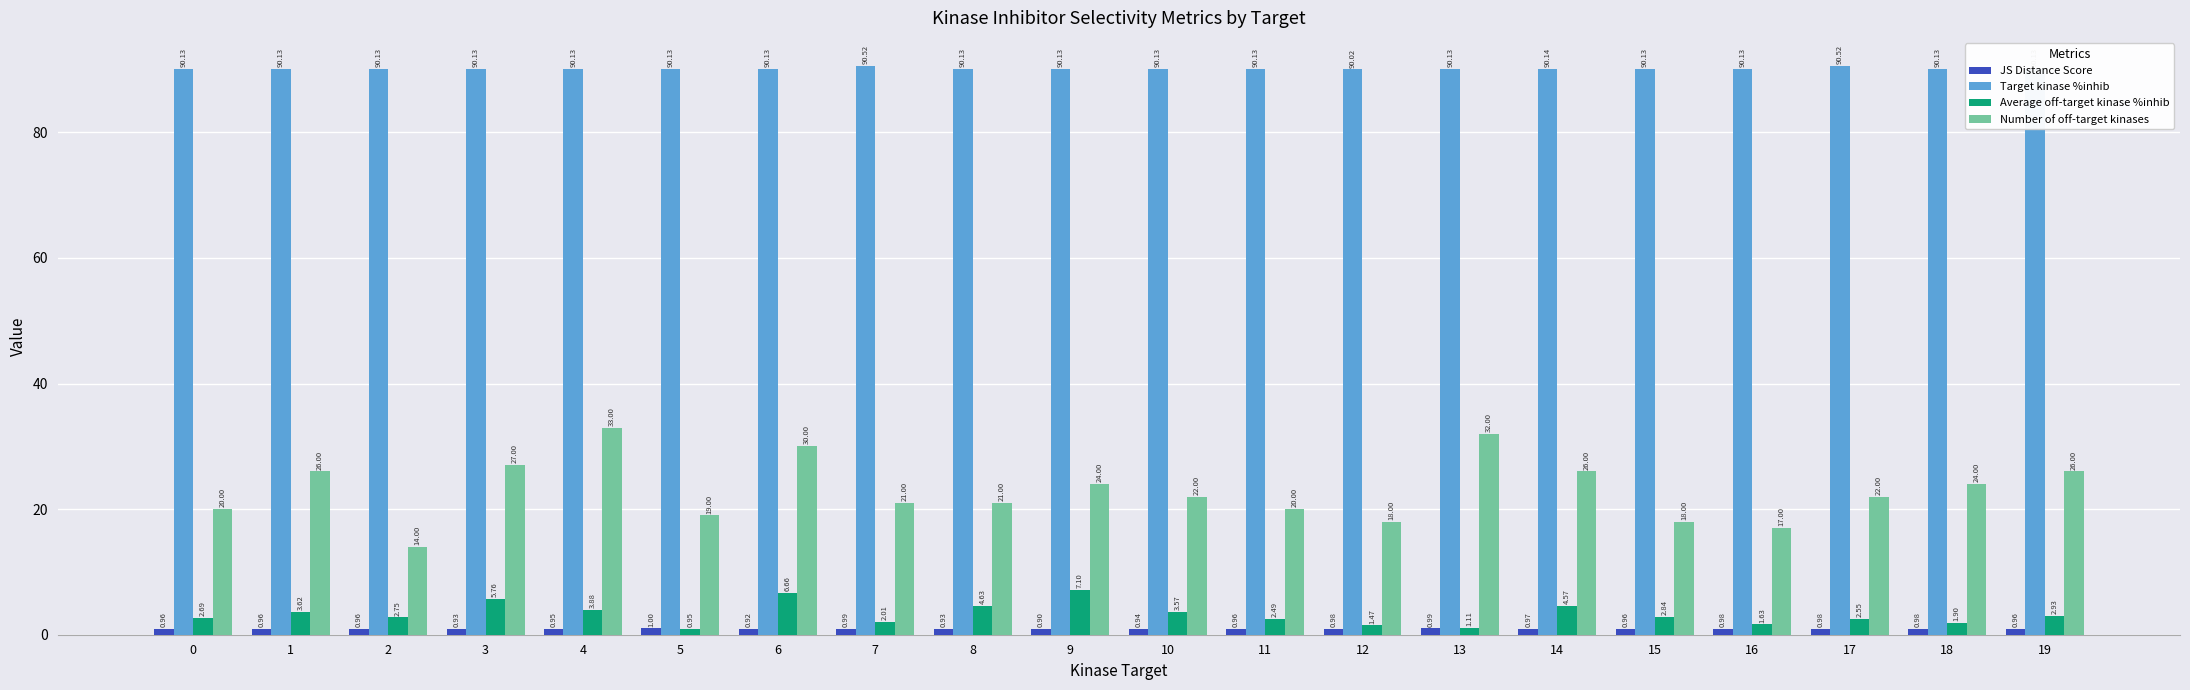

The value of Target kinase %inhib at 5 is 142.0. True or false?

False